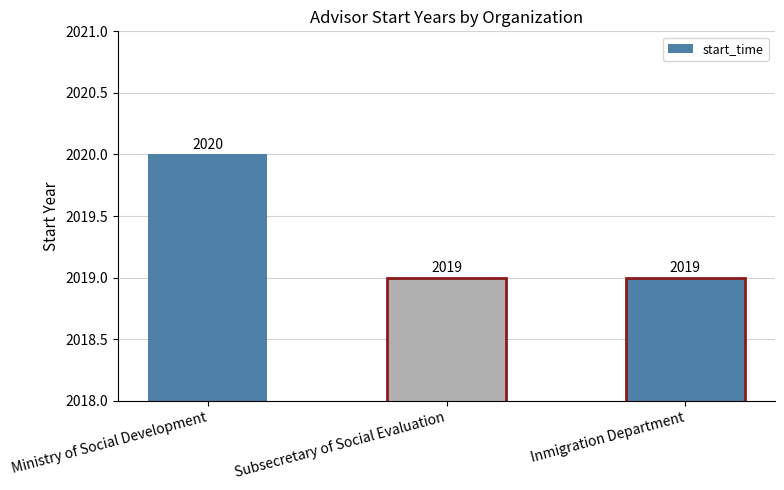

Reading left to right, extract all data points from this chart.

2020	2019	2019